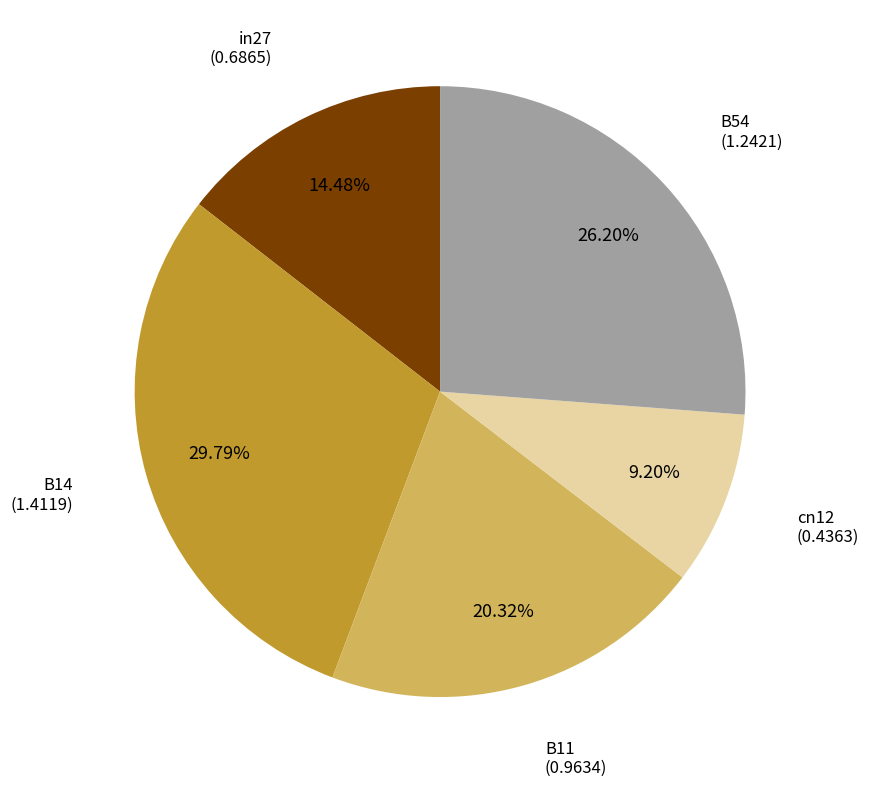

How many segments does this pie chart have?

5